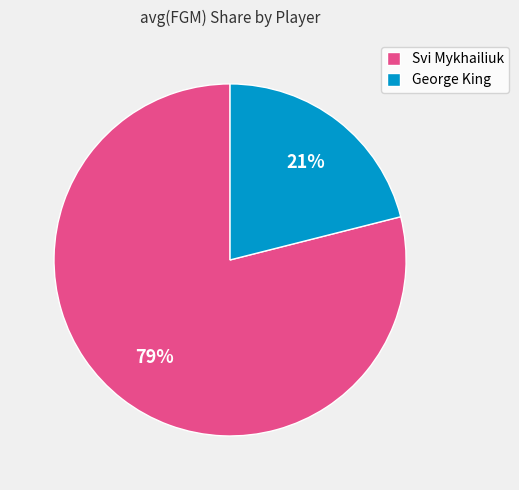

Which slice is the smallest?

George King